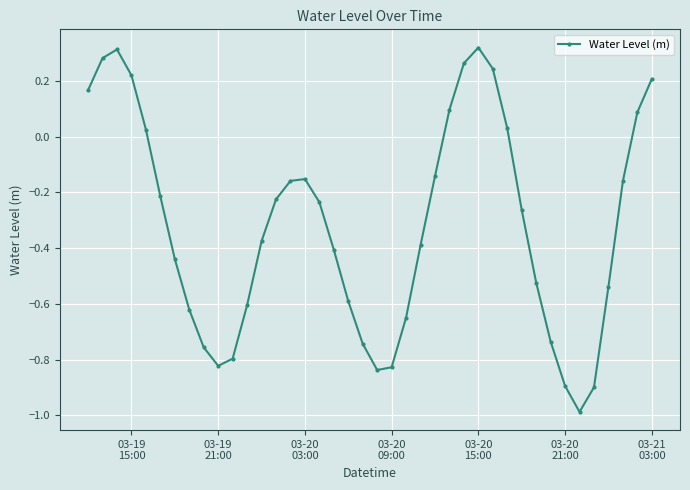

True or false: there are more than 0 points higher than both neighbors.

True